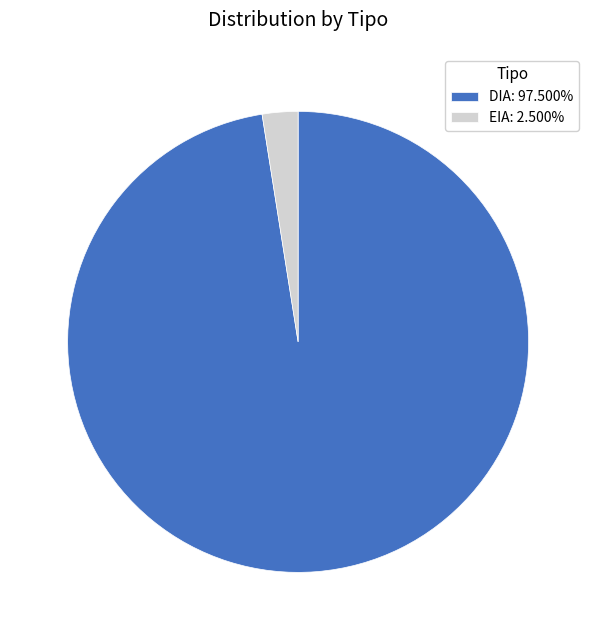

Is the sum of DIA: 97.500% and EIA: 2.500% greater than half?

Yes